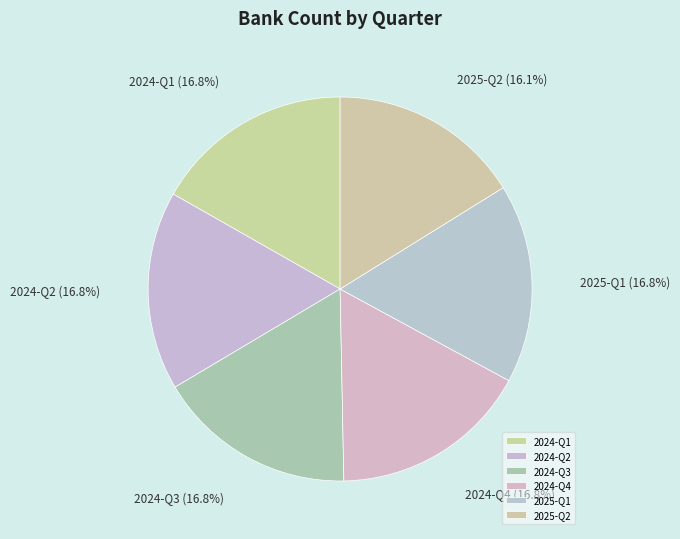

To the nearest percent, what is the average slice percentage?

17%